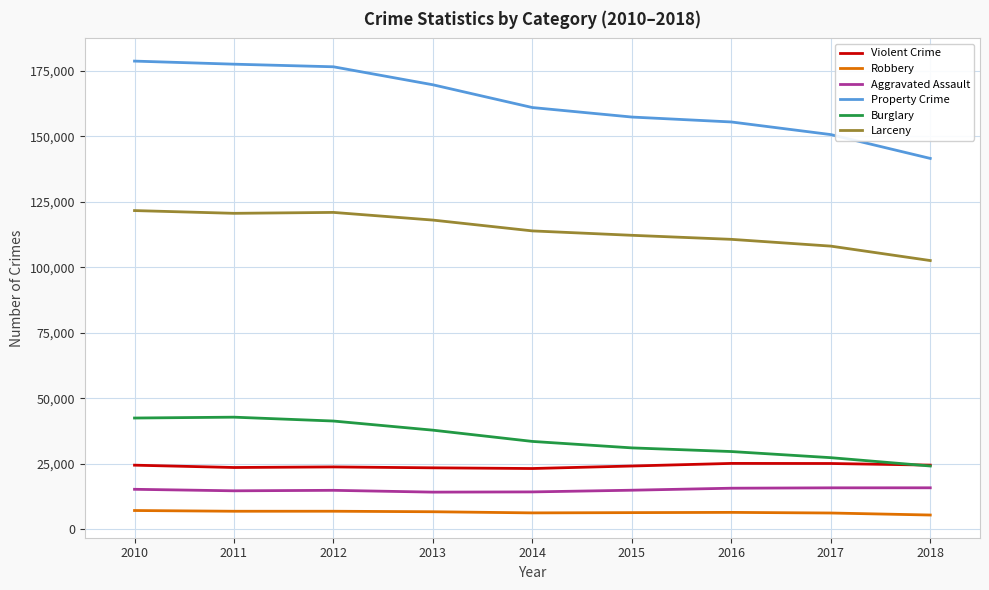

Which series has the widest spread of values?

Property Crime